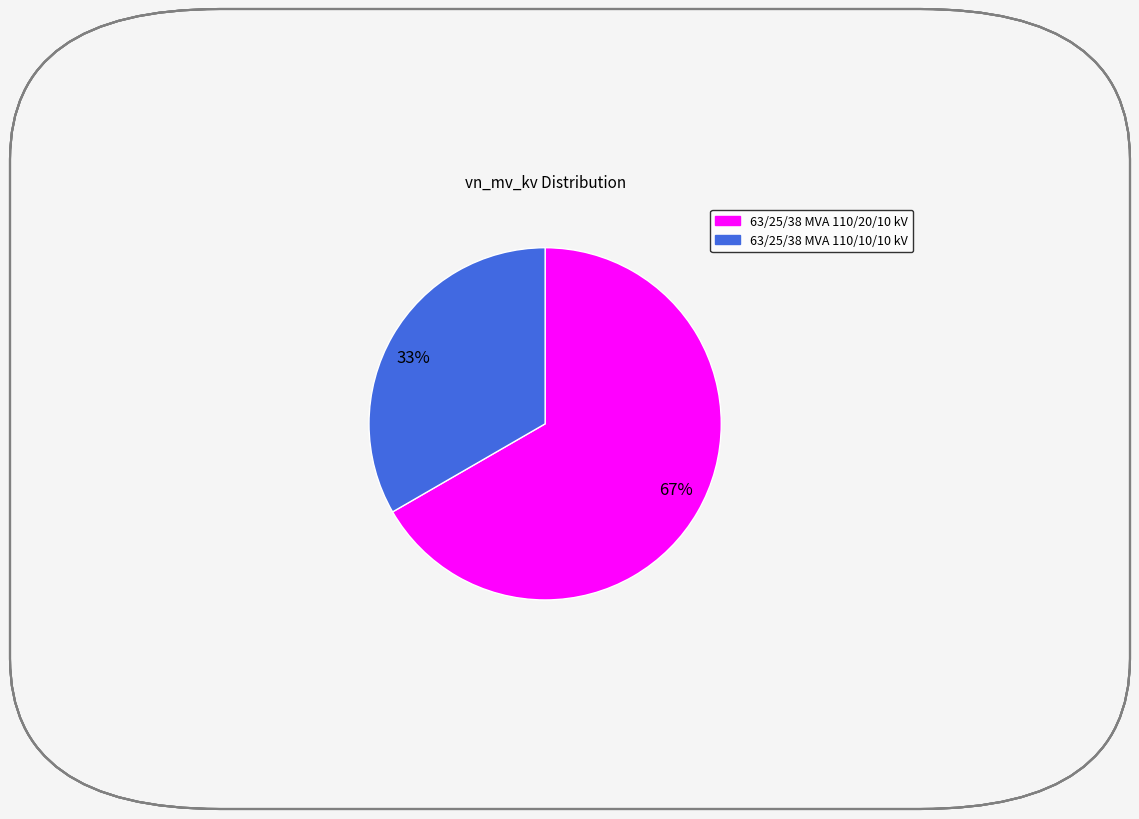

Which slice is the largest?

67%